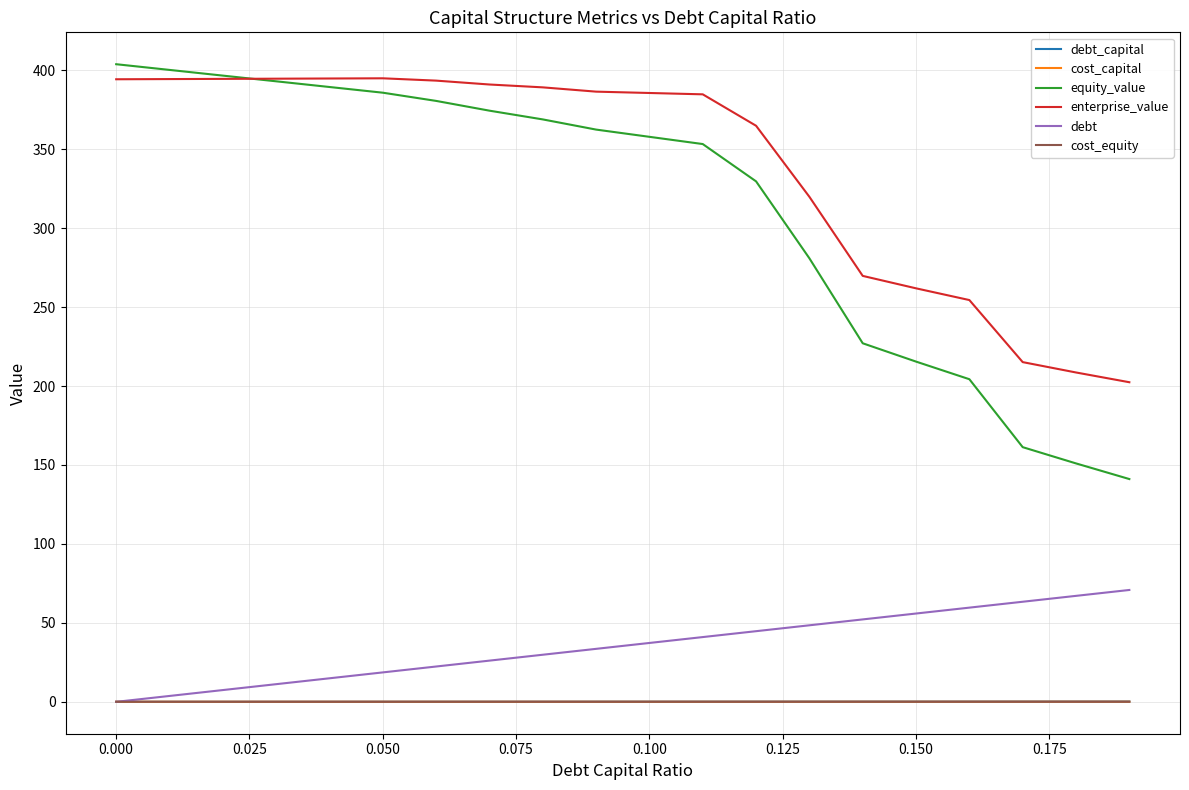

What is the maximum value for debt?

70.8